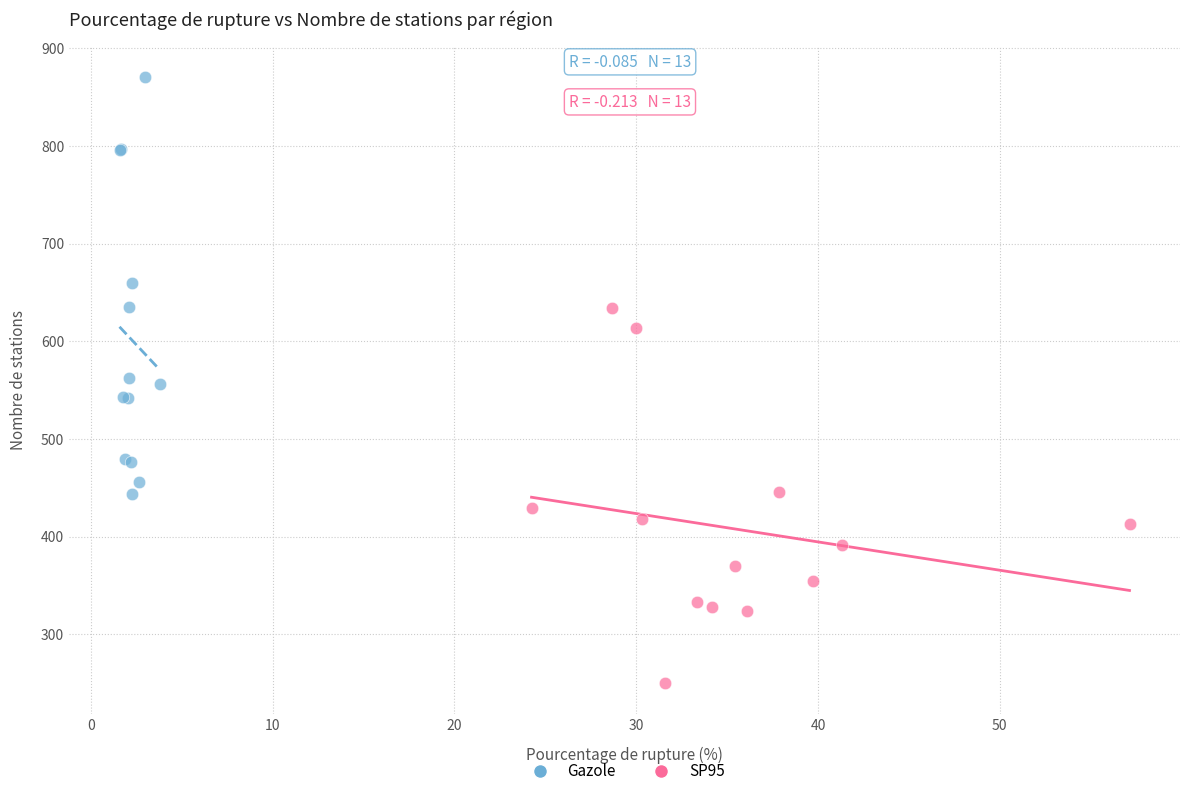

Which series has the largest Y range (max minus min)?

Gazole